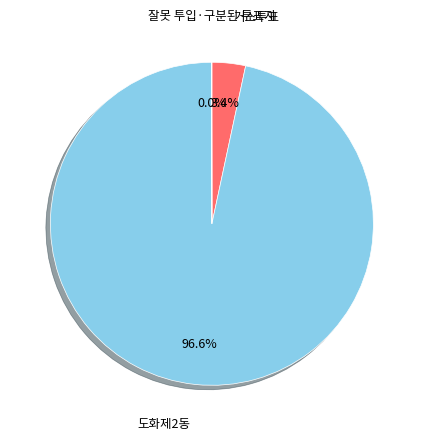

Which slice is the largest?

도화제2동